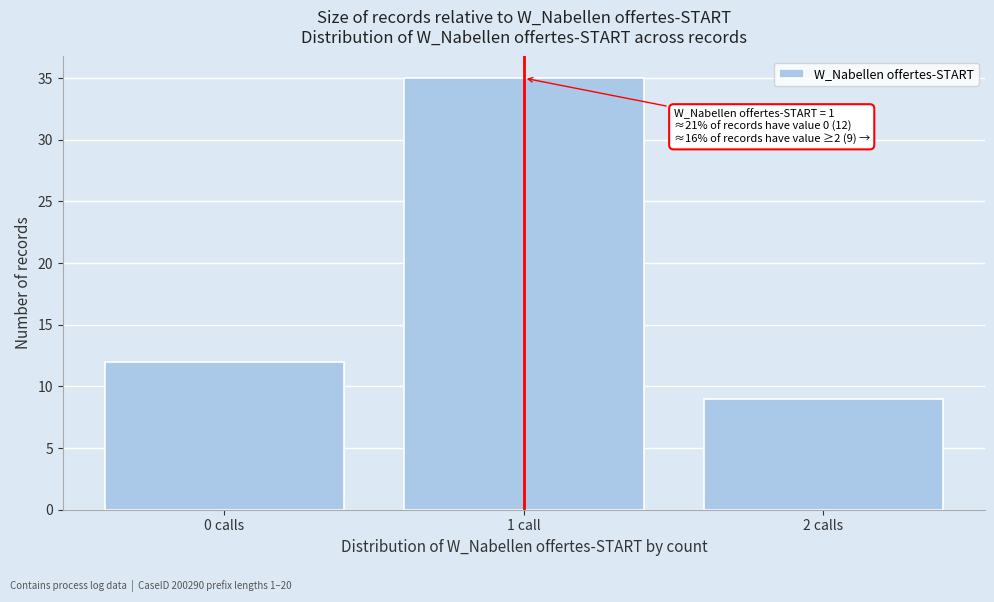

Reading right to left, what are all the values shown in this chart?

9	35	12